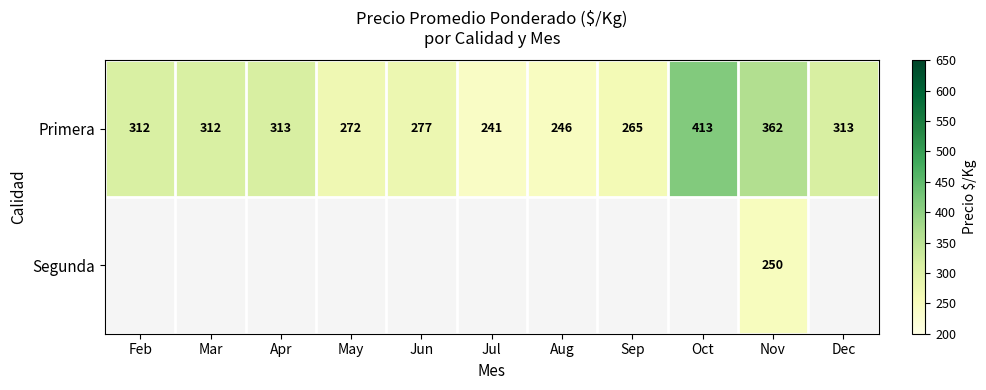

What is the total value across all series at Nov?

612